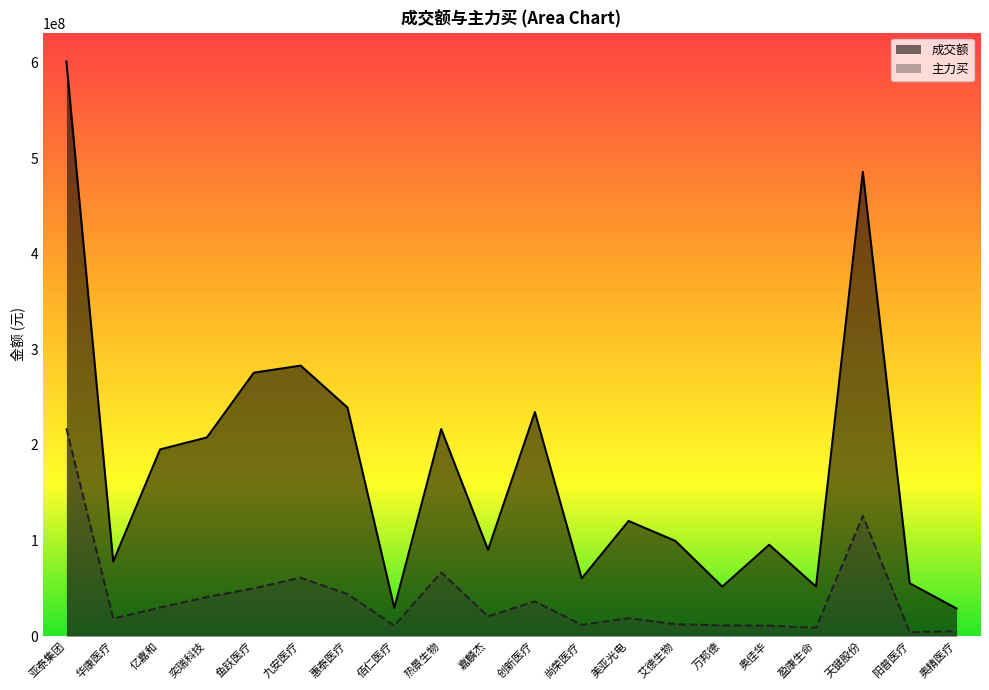

What is the spread (max minus min) of values at 奥精医疗?

23612397